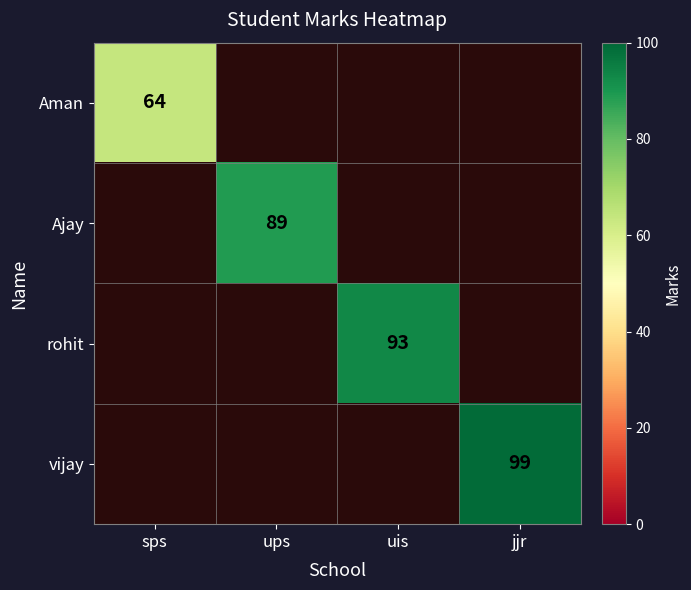

Which label corresponds to the largest value in the chart?

jjr